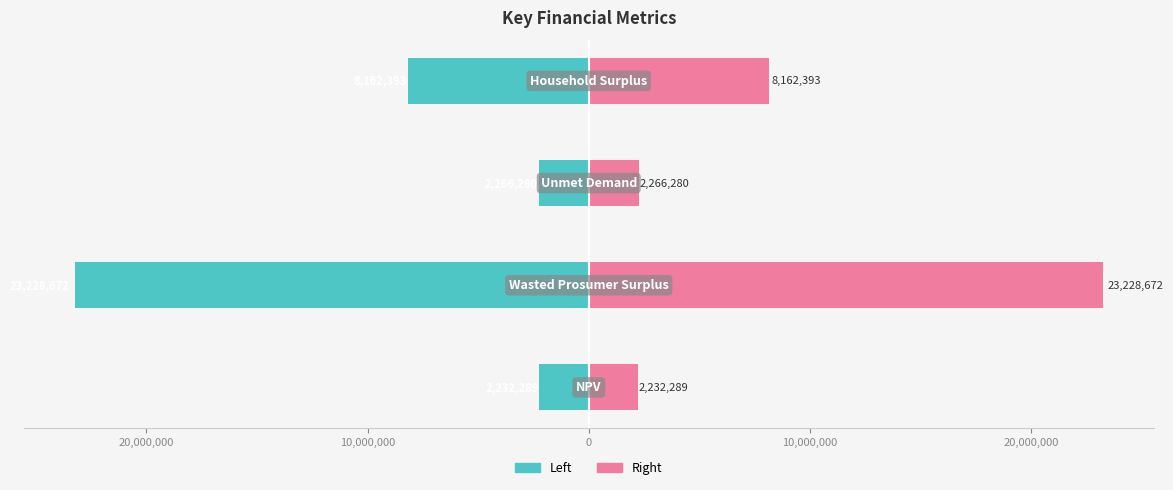

What is the greatest value displayed?

23228672.3